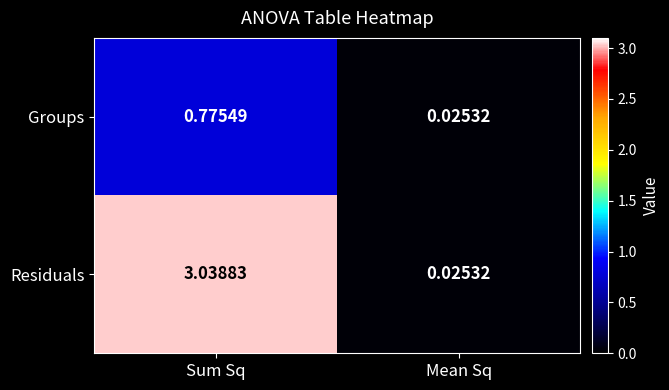

List the labels in order of Groups value, largest first.

Sum Sq, Mean Sq